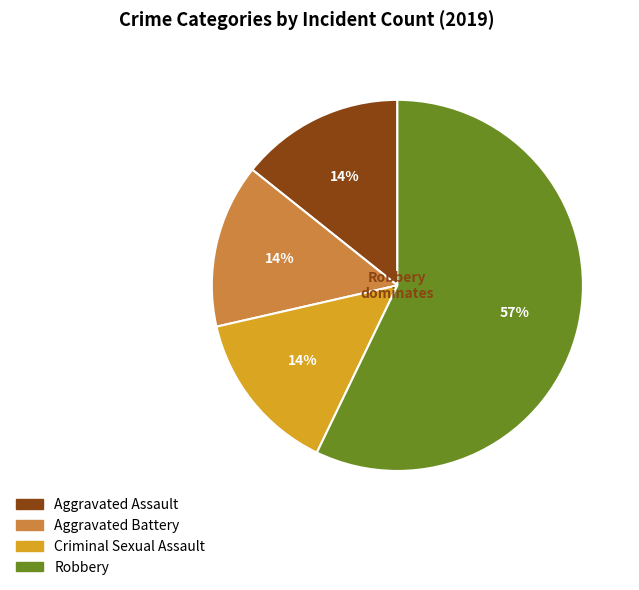

What percentage is the Criminal Sexual Assault slice, to the nearest percent?

14%